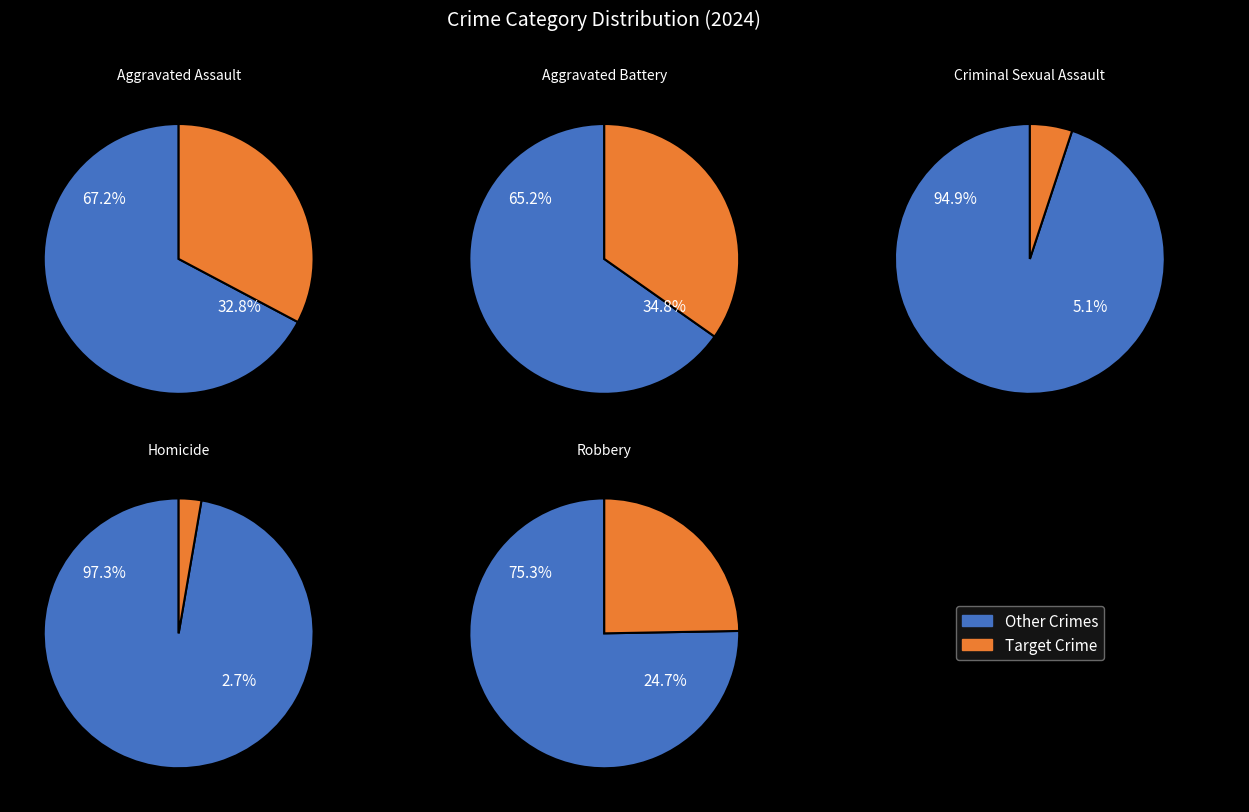

Which has a higher value, Aggravated Battery or Homicide?

Aggravated Battery